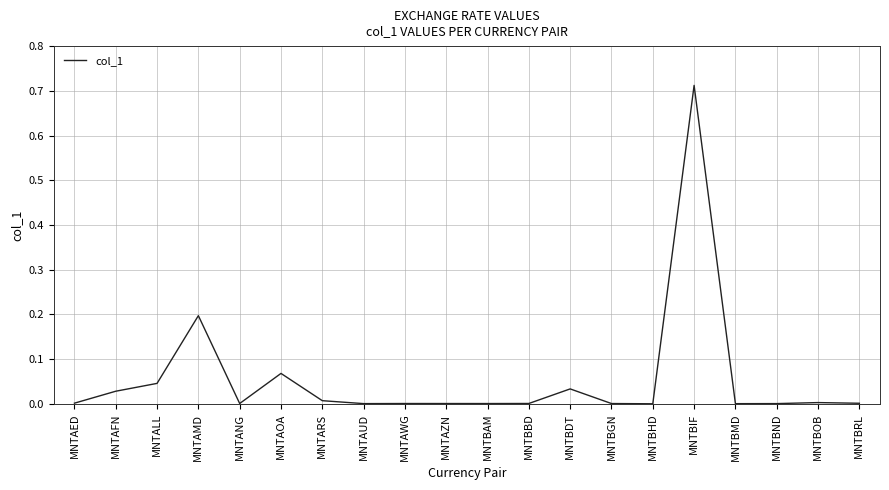

Which label corresponds to the largest value in the chart?

MNTBIF